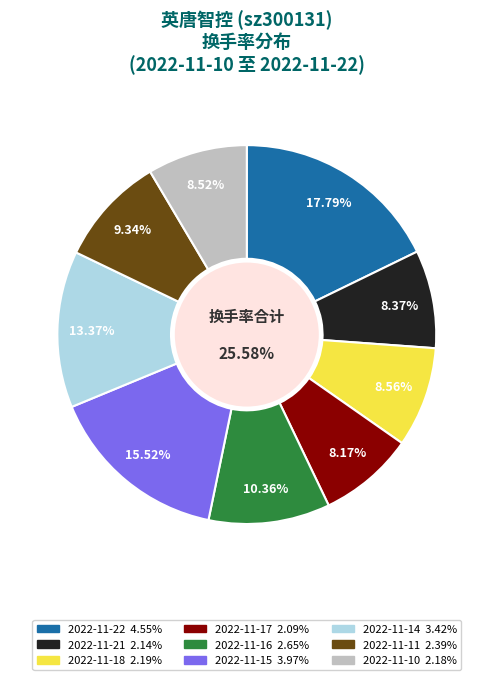

Is 2022-11-16 the majority of the pie?

No